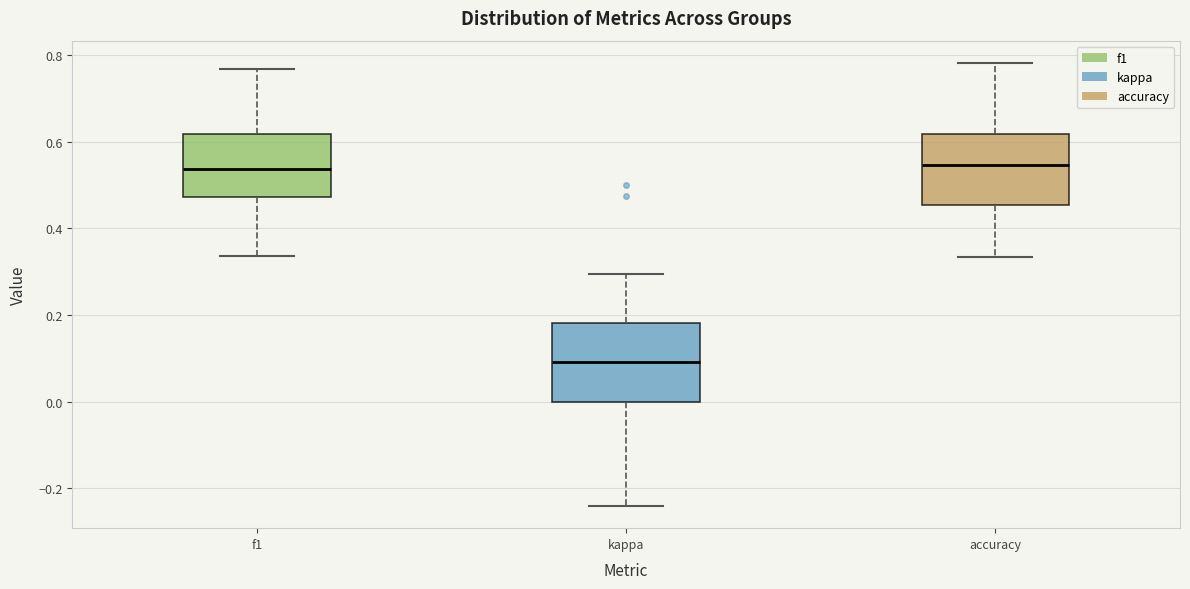

Reading left to right, read every box against the y-axis: the position of its median line, the range the box covers, and the ends of its whiskers. The values are not printed on the chart, so give them approximately, as read against the axis.

f1: median 0.54, box 0.48 to 0.62, whiskers 0.34 to 0.76
kappa: median 0.10, box 0.00 to 0.18, whiskers -0.24 to 0.30
accuracy: median 0.54, box 0.46 to 0.62, whiskers 0.34 to 0.78